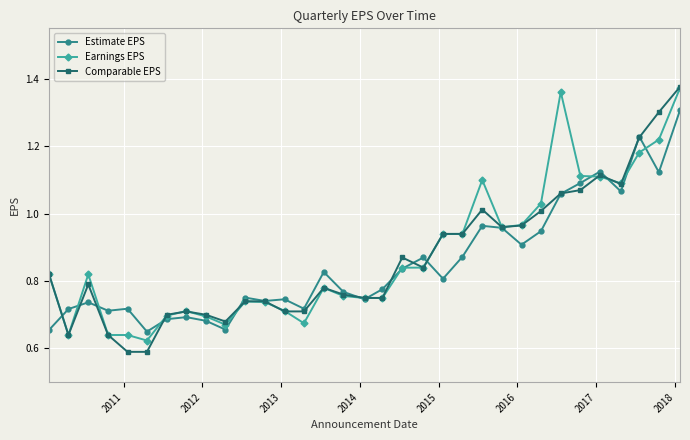

True or false: Earnings EPS has more than 0 interior local peaks.

True